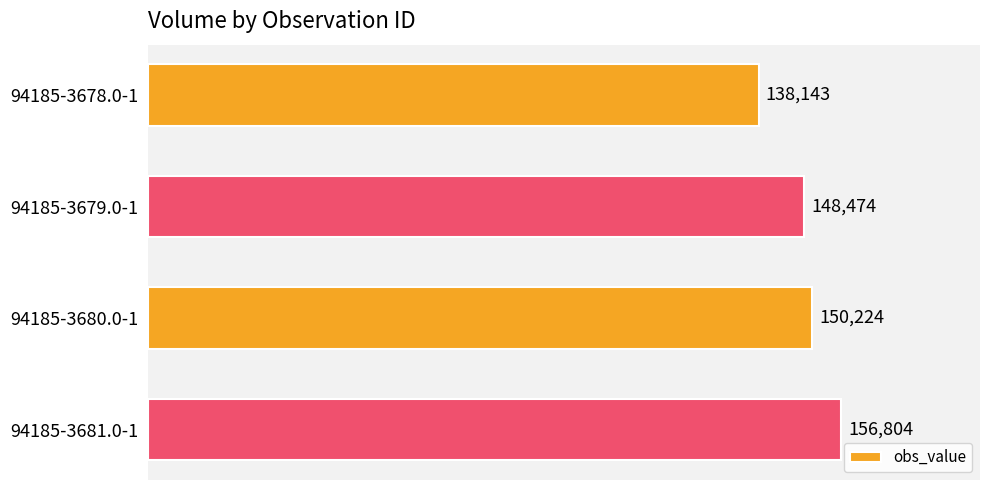

Rank the categories by value from lowest to highest.

94185-3678.0-1, 94185-3679.0-1, 94185-3680.0-1, 94185-3681.0-1